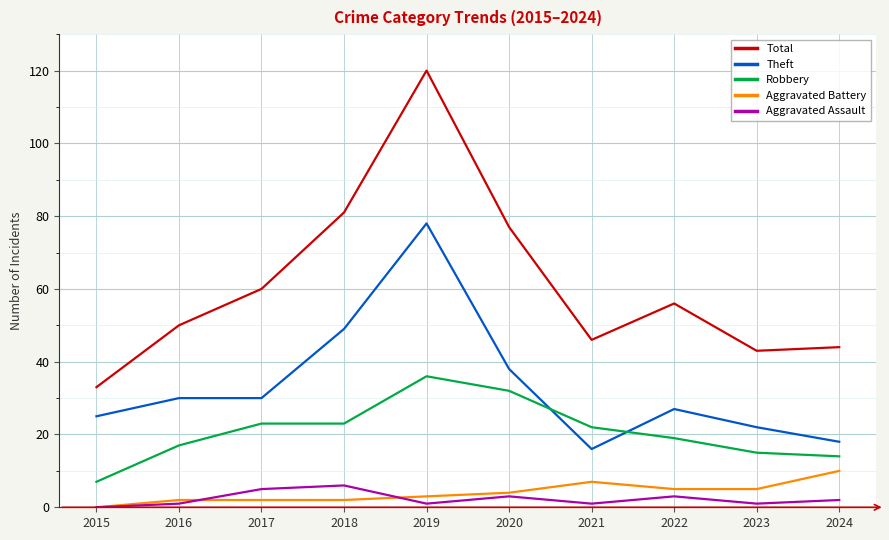

Which series has the widest spread of values?

Total